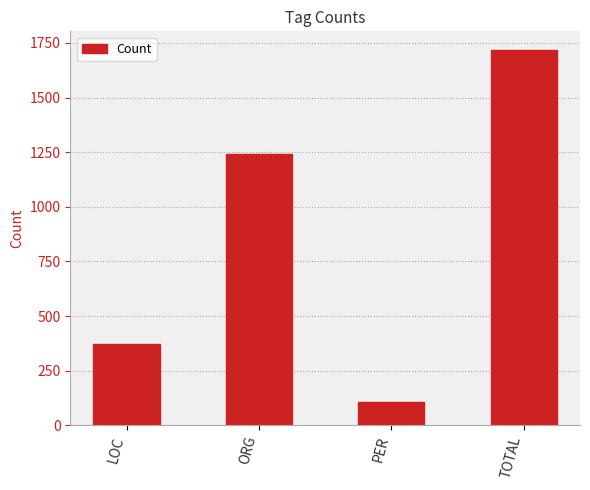

What is the minimum value shown in the chart?

105